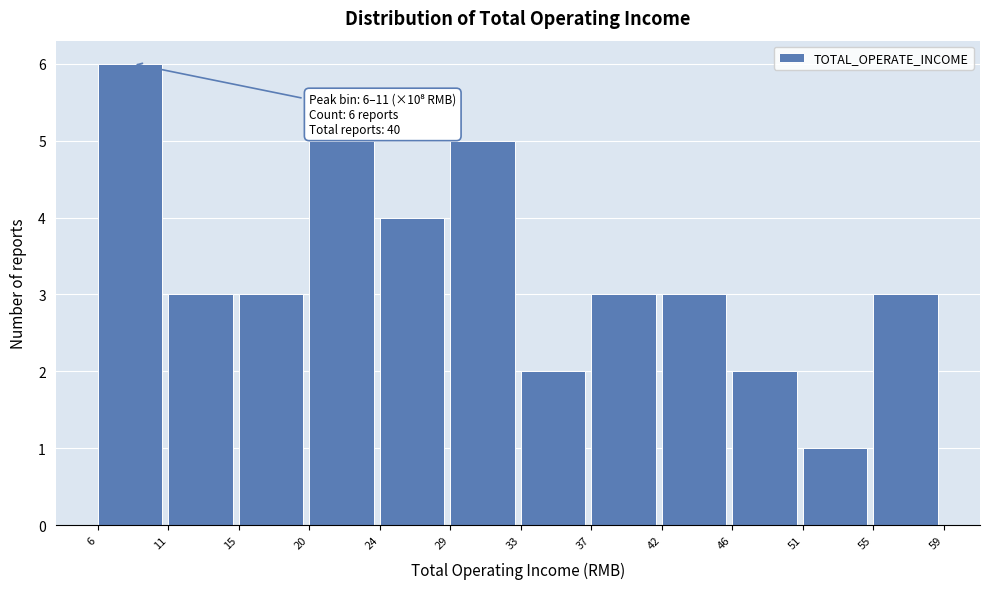

Which range on the x-axis has the tallest bar?

6 to 11